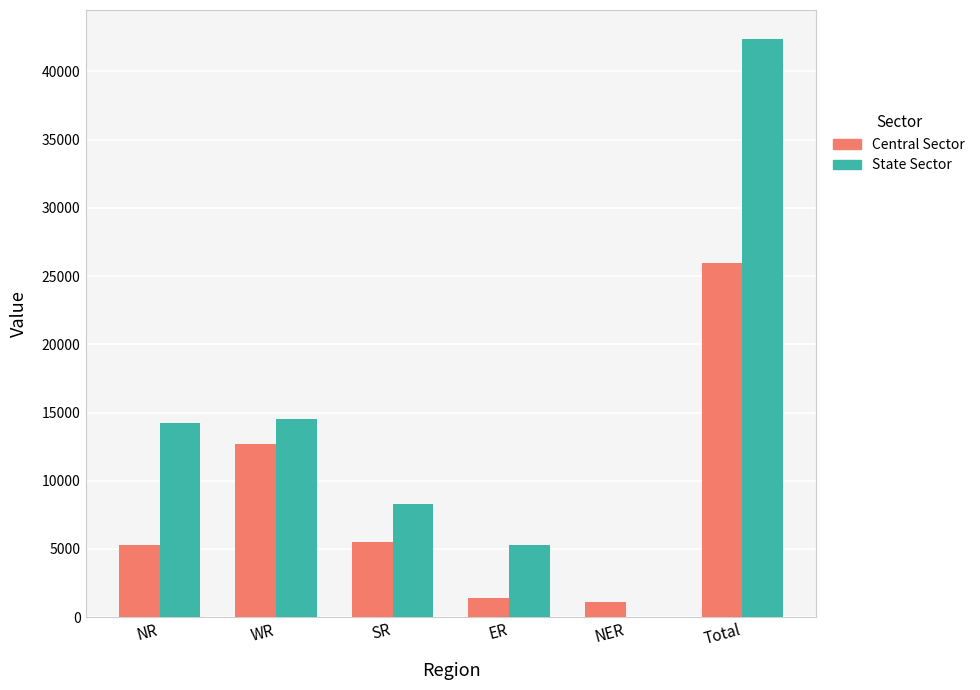

Which series has the largest total across all categories?

State Sector